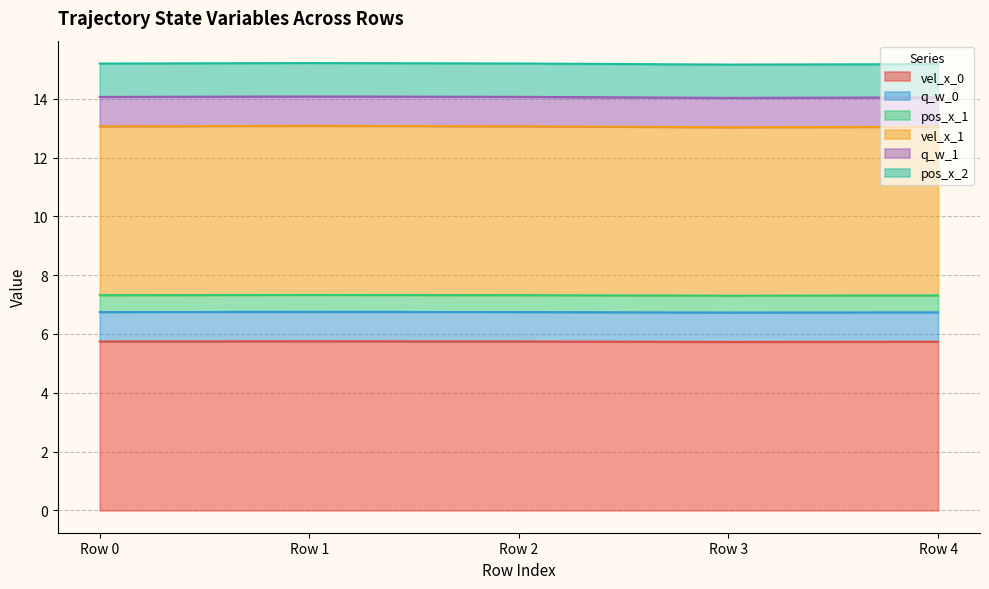

Between Row 1 and Row 3, which is larger?

Row 1